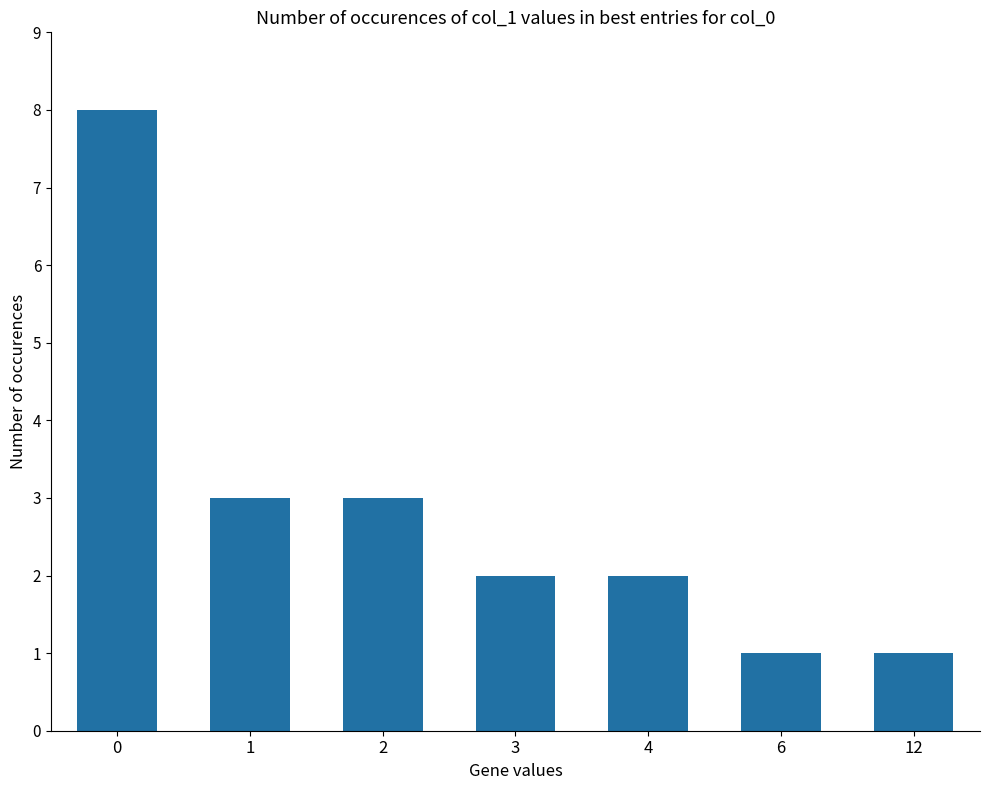

What is the difference between the second highest and second lowest values?

2